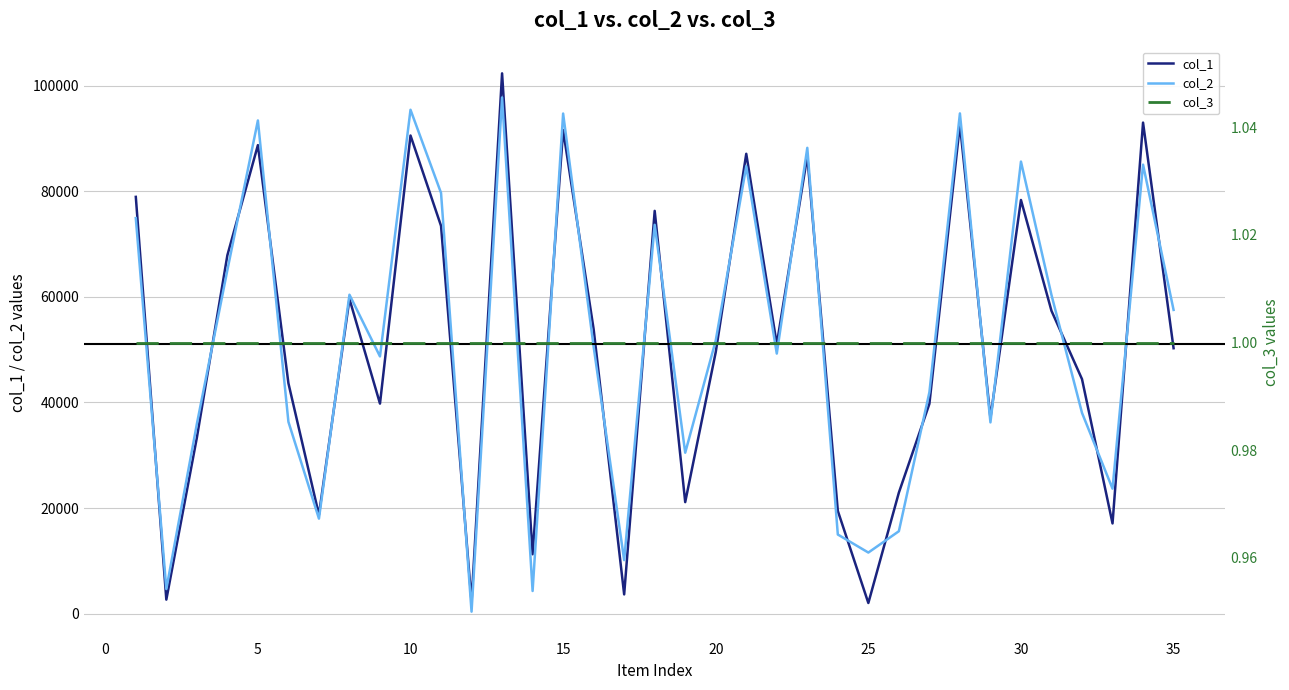

What is the sum of the col_1 values at 5 and 20?

138241